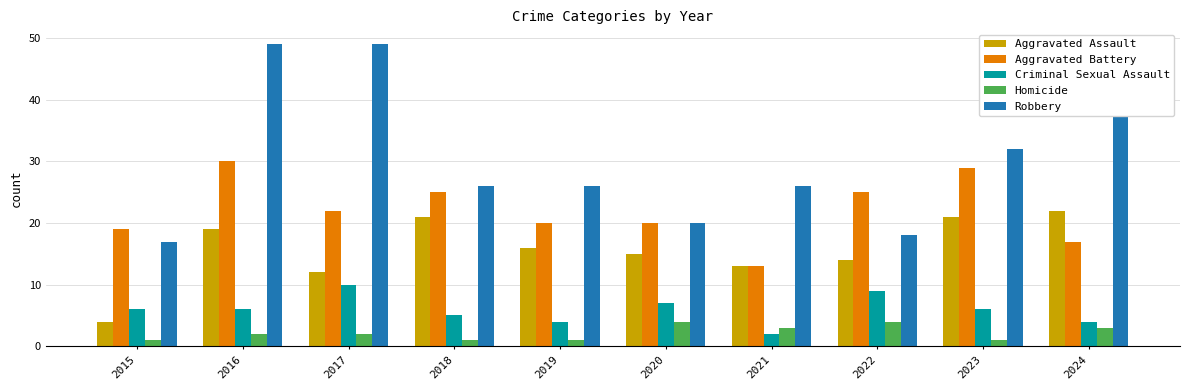

Reading left to right, transcribe all the data shown in this chart.

Aggravated Assault: 2015=4	2016=19	2017=12	2018=21	2019=16	2020=15	2021=13	2022=14	2023=21	2024=22
Aggravated Battery: 2015=19	2016=30	2017=22	2018=25	2019=20	2020=20	2021=13	2022=25	2023=29	2024=17
Criminal Sexual Assault: 2015=6	2016=6	2017=10	2018=5	2019=4	2020=7	2021=2	2022=9	2023=6	2024=4
Homicide: 2015=1	2016=2	2017=2	2018=1	2019=1	2020=4	2021=3	2022=4	2023=1	2024=3
Robbery: 2015=17	2016=49	2017=49	2018=26	2019=26	2020=20	2021=26	2022=18	2023=32	2024=49